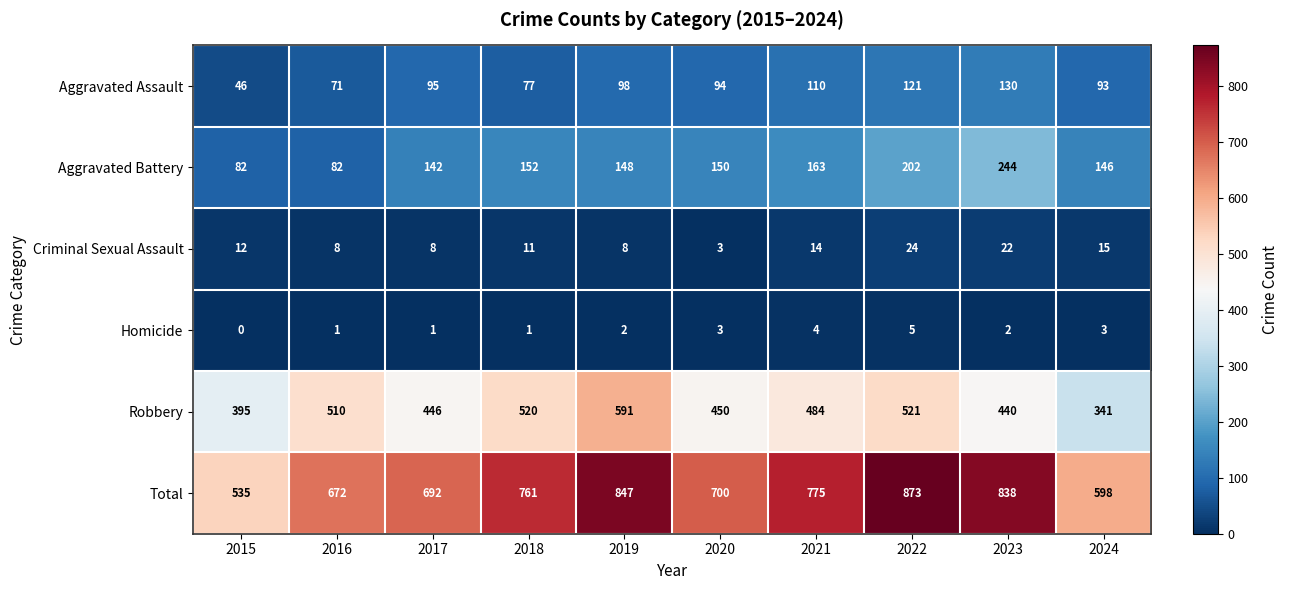

Rank the series by their maximum value, from highest to lowest.

Total, Robbery, Aggravated Battery, Aggravated Assault, Criminal Sexual Assault, Homicide